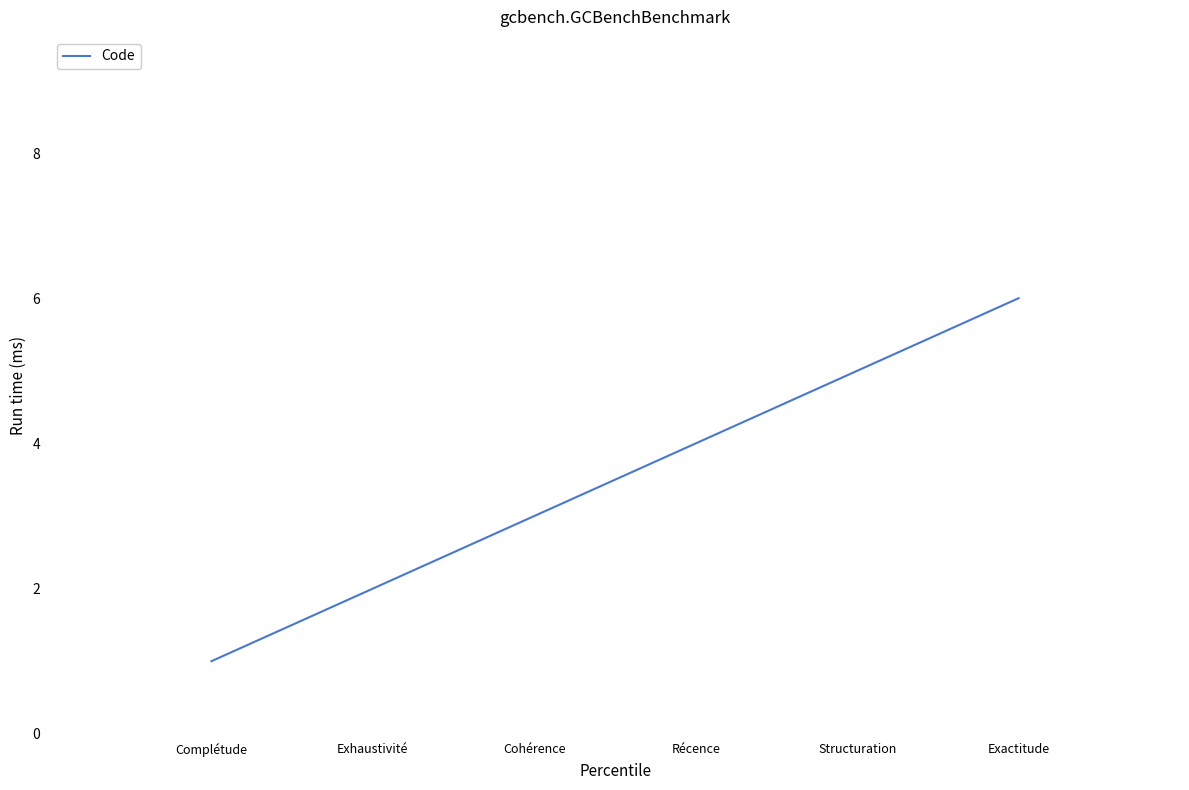

True or false: the data shows 3 at Exhaustivité.

False